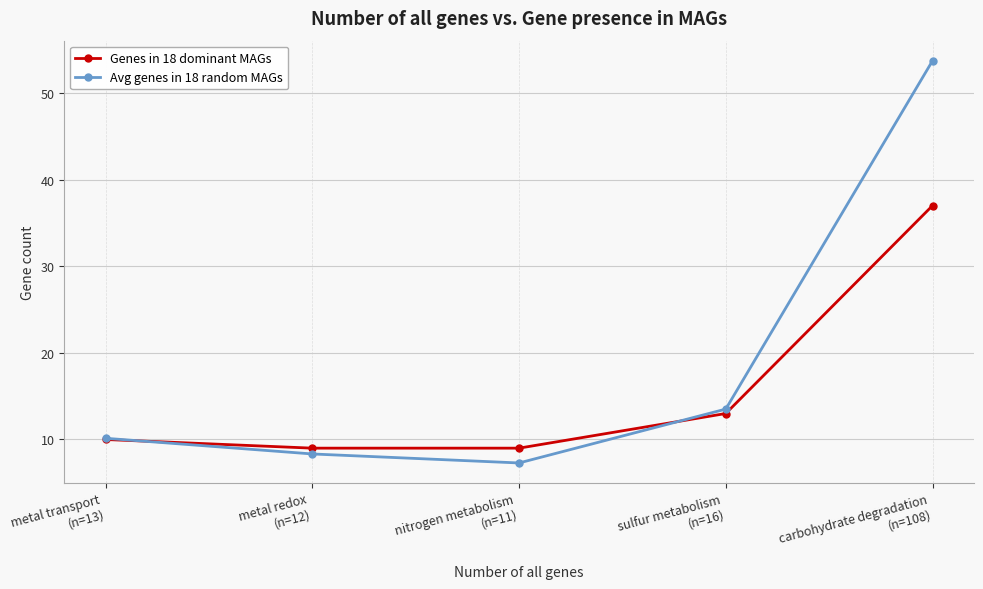

What is the sum of the Avg genes in 18 random MAGs values at metal transport
(n=13) and metal redox
(n=12)?

18.5